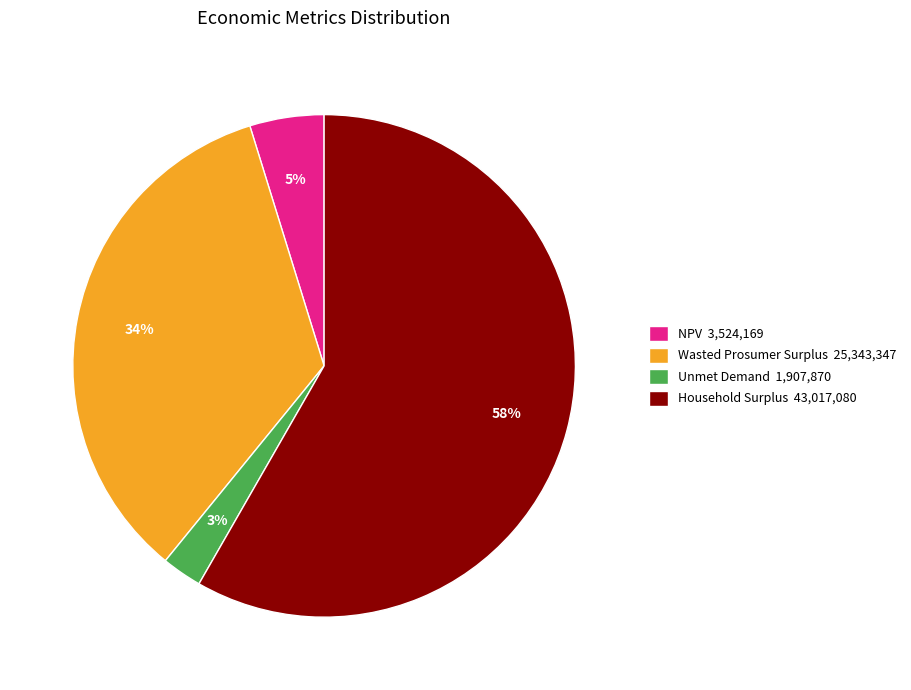

To the nearest percent, what is the combined percentage of NPV 3,524,169 and Household Surplus 43,017,080?

63%